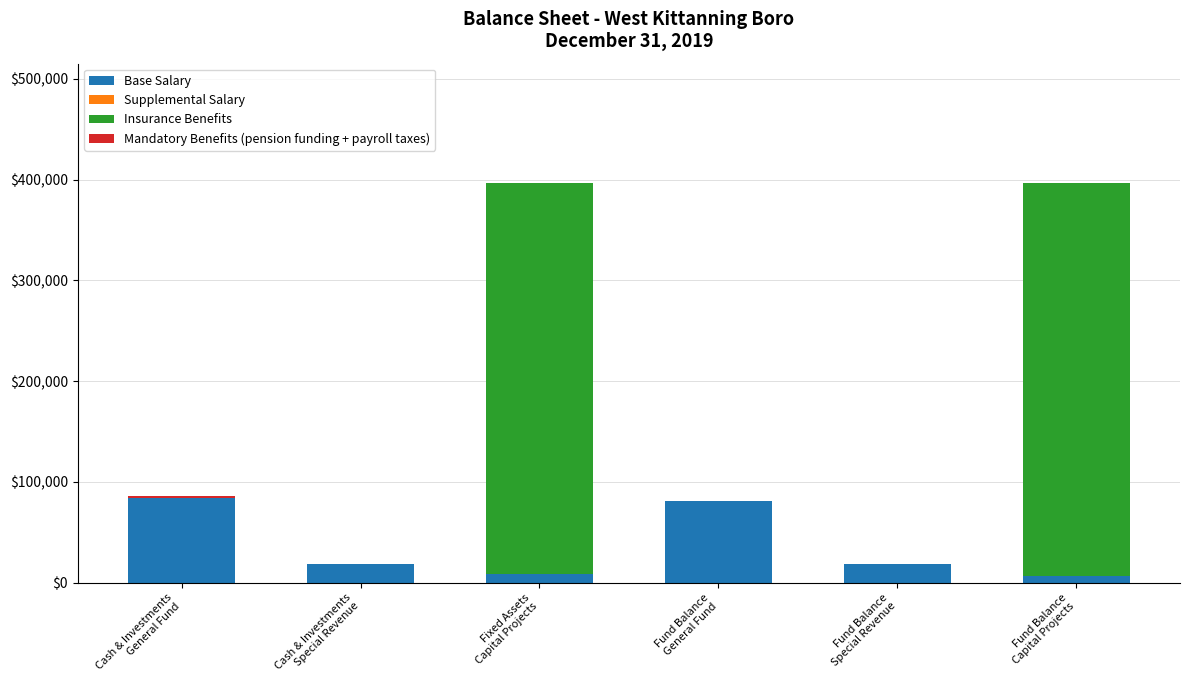

What is the maximum value for Base Salary?

83760